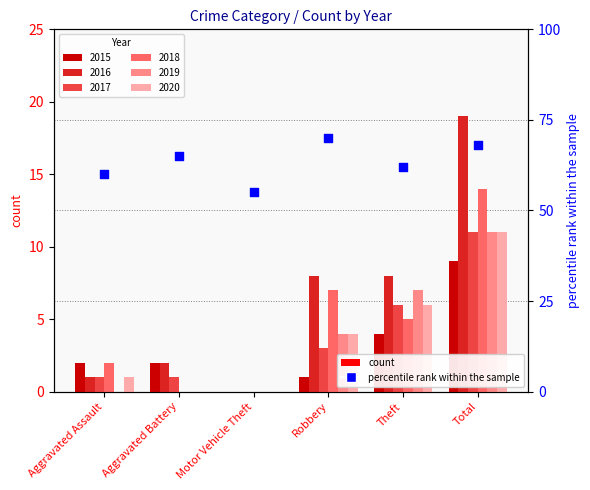

Between Motor Vehicle Theft and Total, which is larger?

Total